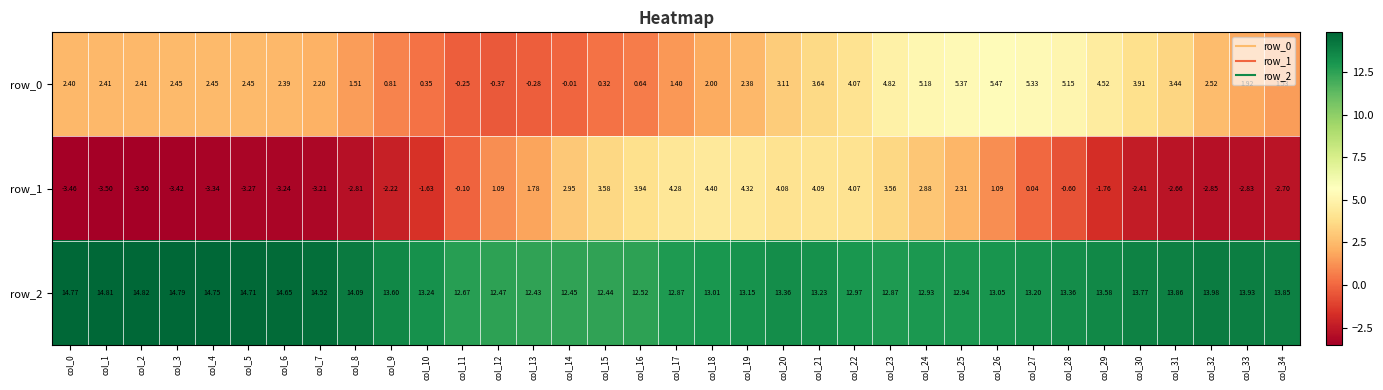

How many values in the row_1 series exceed 0?

16